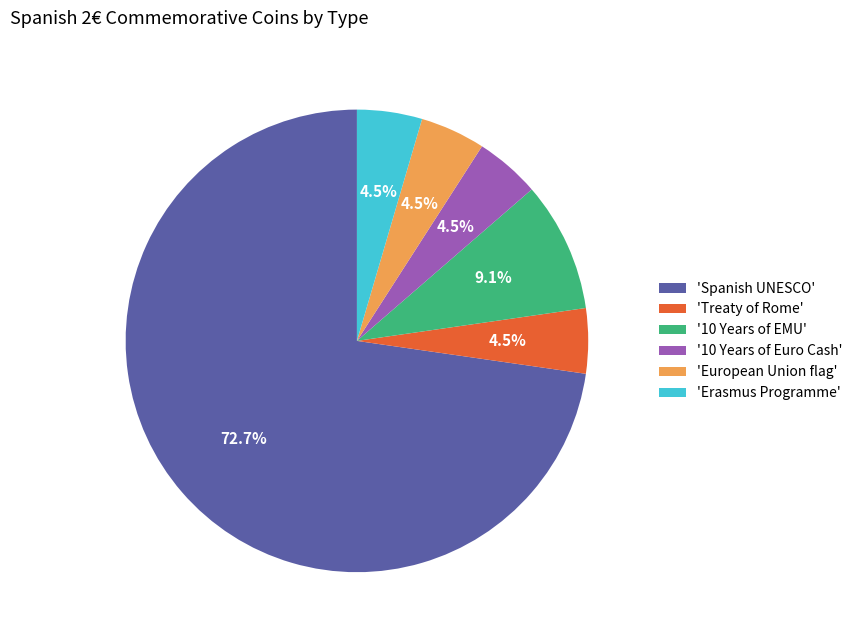

What is the largest slice in the pie chart?

'Spanish UNESCO'